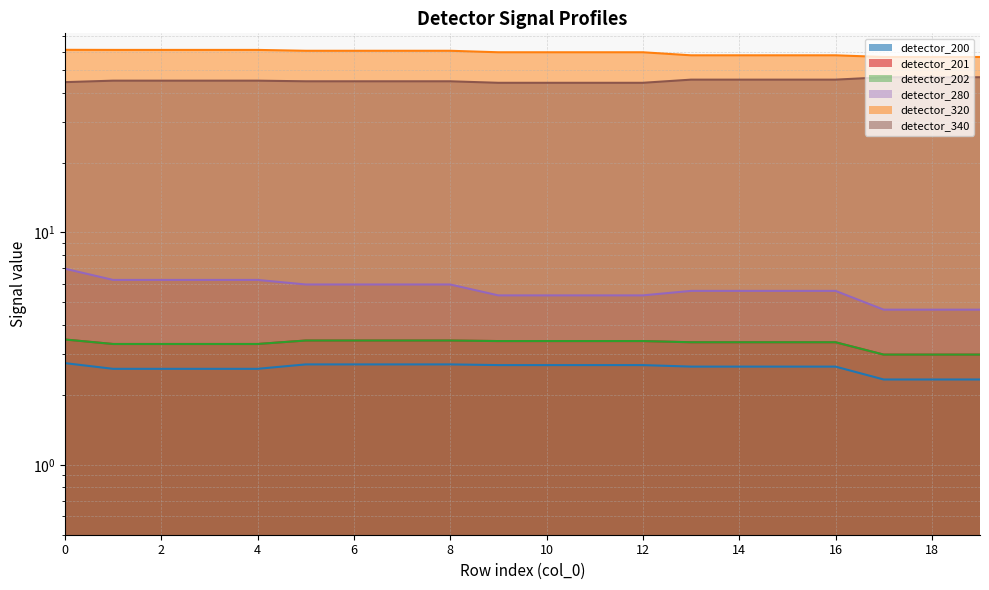

True or false: detector_340 has a value of 78.5 at 17.

False